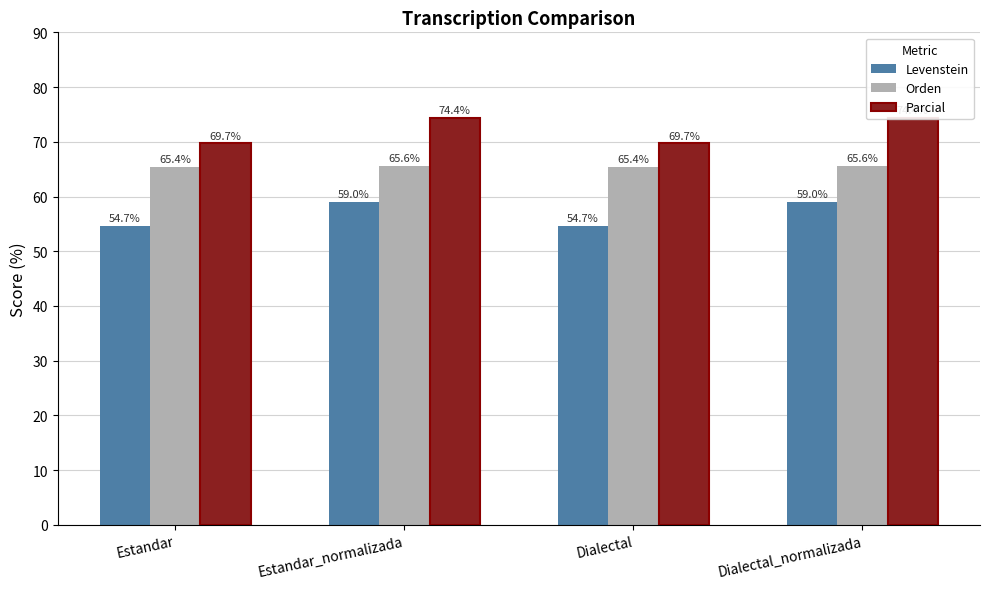

Is it true that Parcial equals 28.3 at Dialectal_normalizada?

False